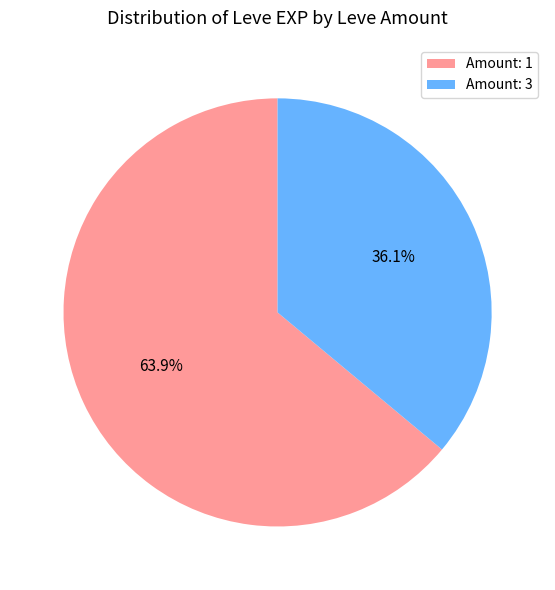

Approximately how many times larger is the value at Amount: 3 compared to Amount: 1?

0.6